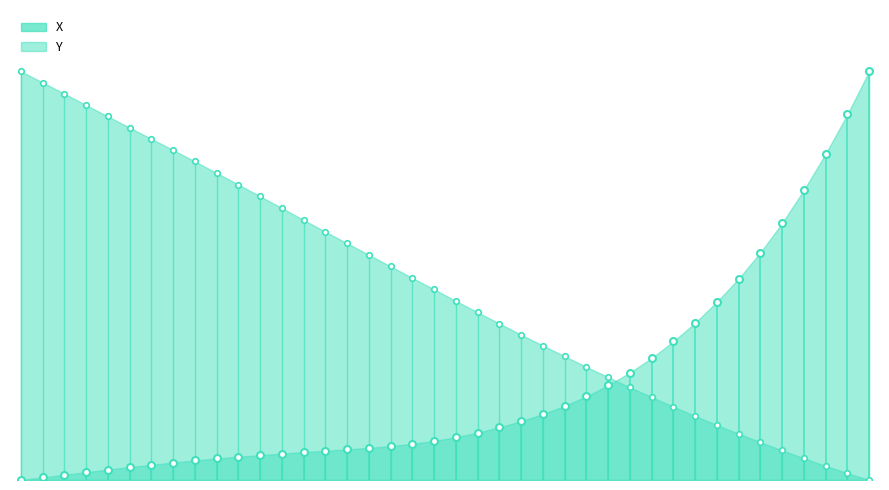

How many lines are shown in the chart?

2